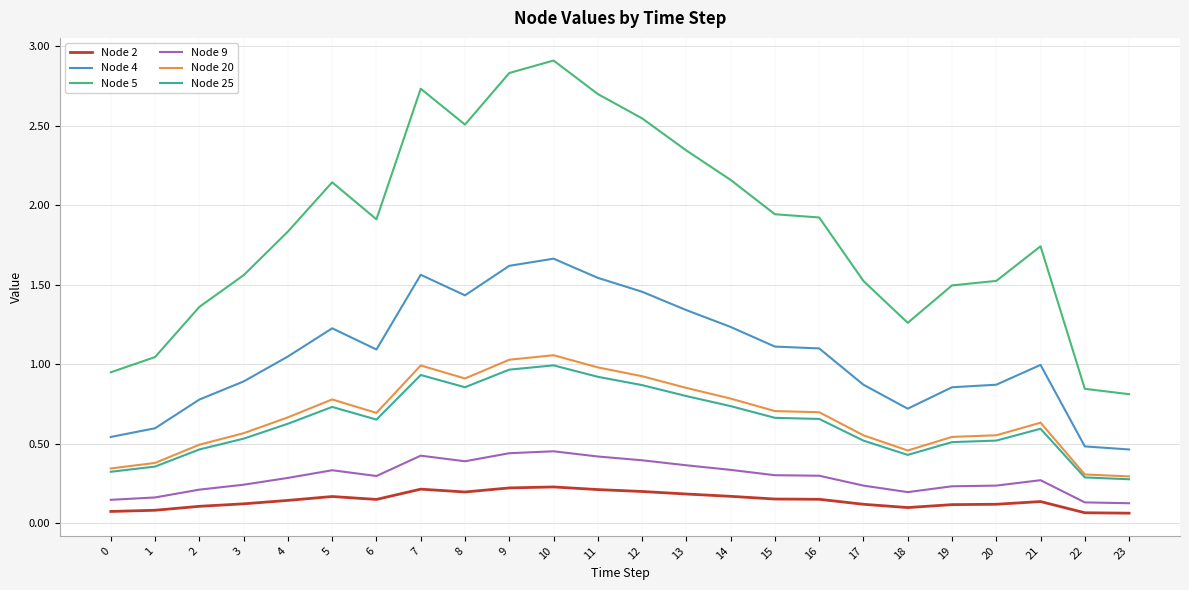

What is the total value across all series at 15?

4.9